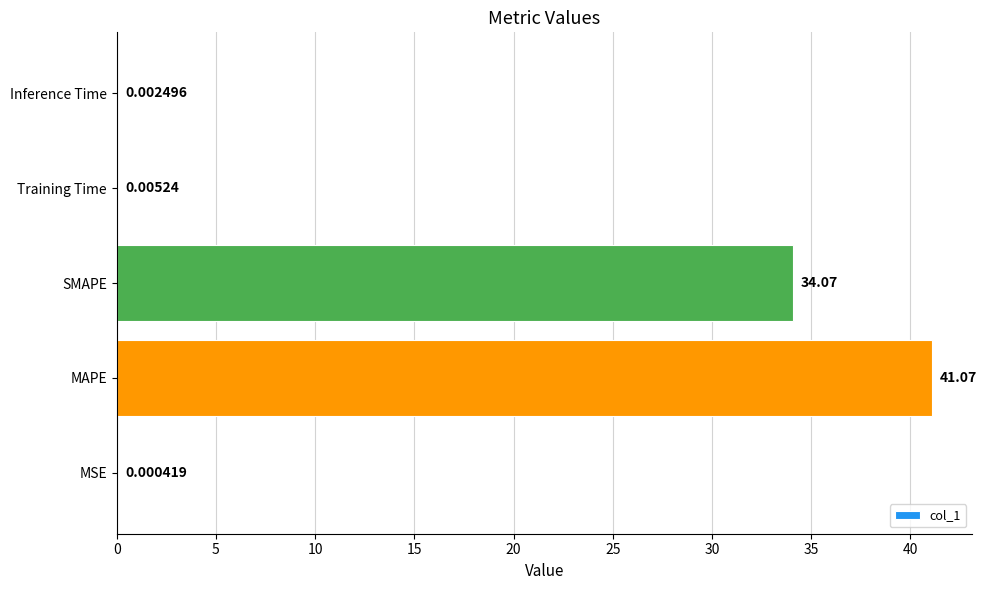

Which has a higher value, MAPE or MSE?

MAPE